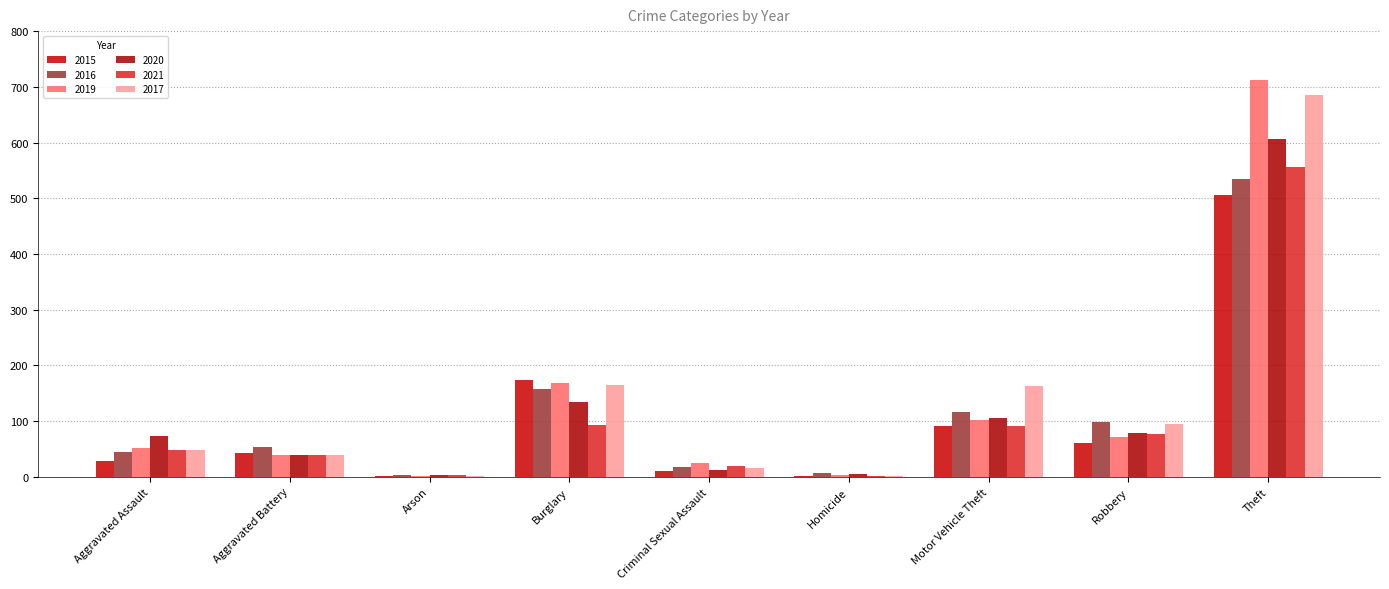

Which series has the largest range (max minus min)?

2019